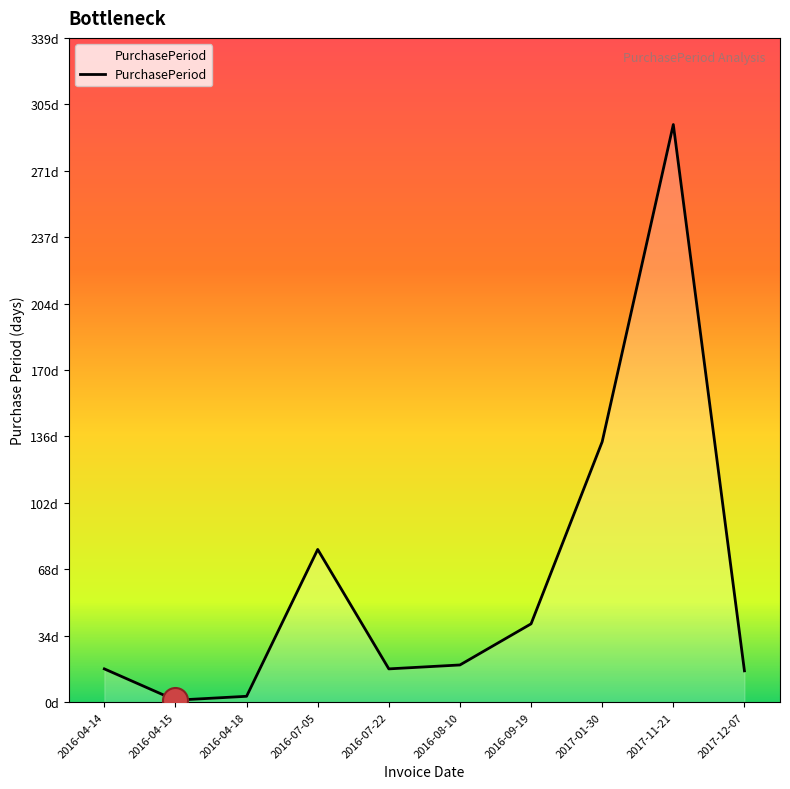

Where does the data first go above 19?

2016-07-05